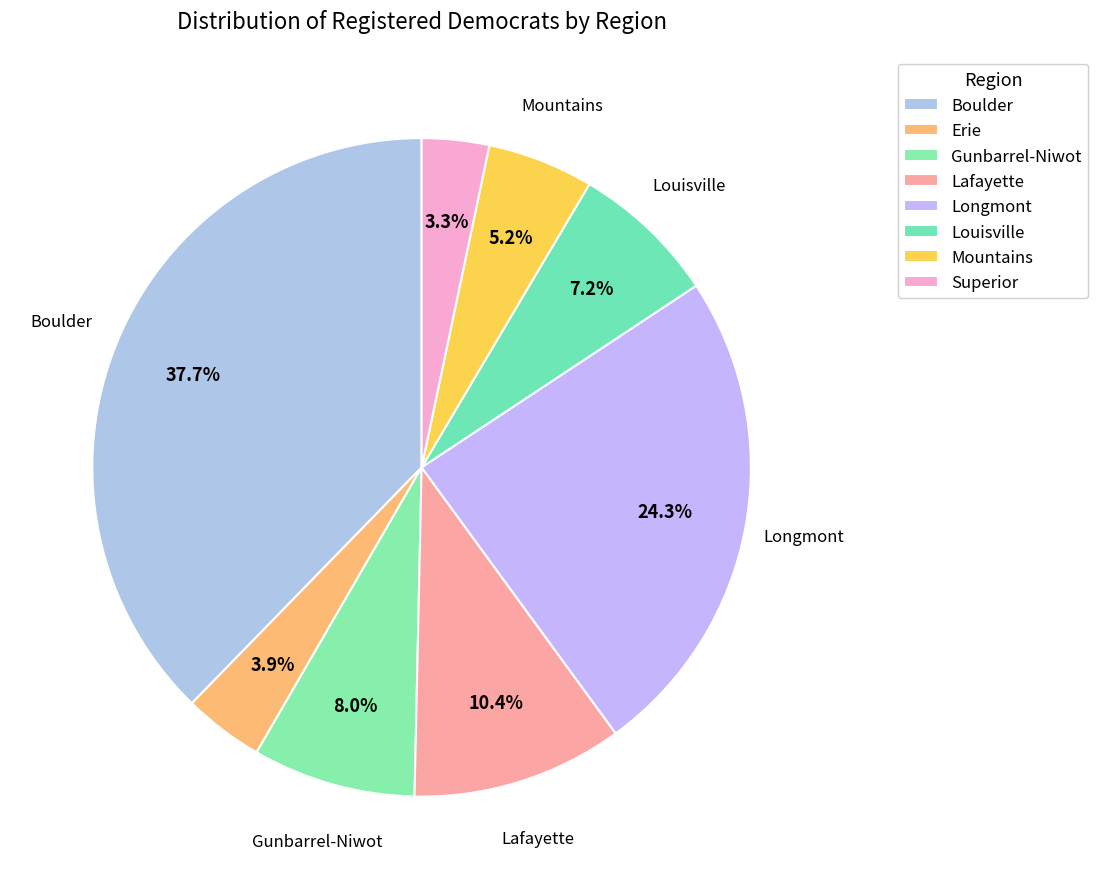

Does any single category account for the majority?

No